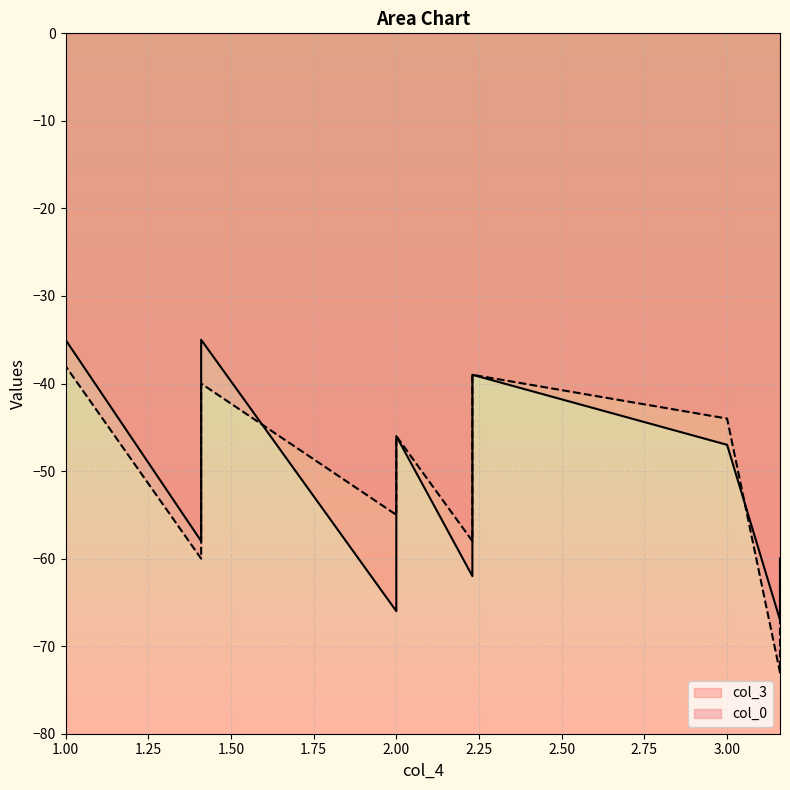

Where does the col_3 series first go above -47?

1